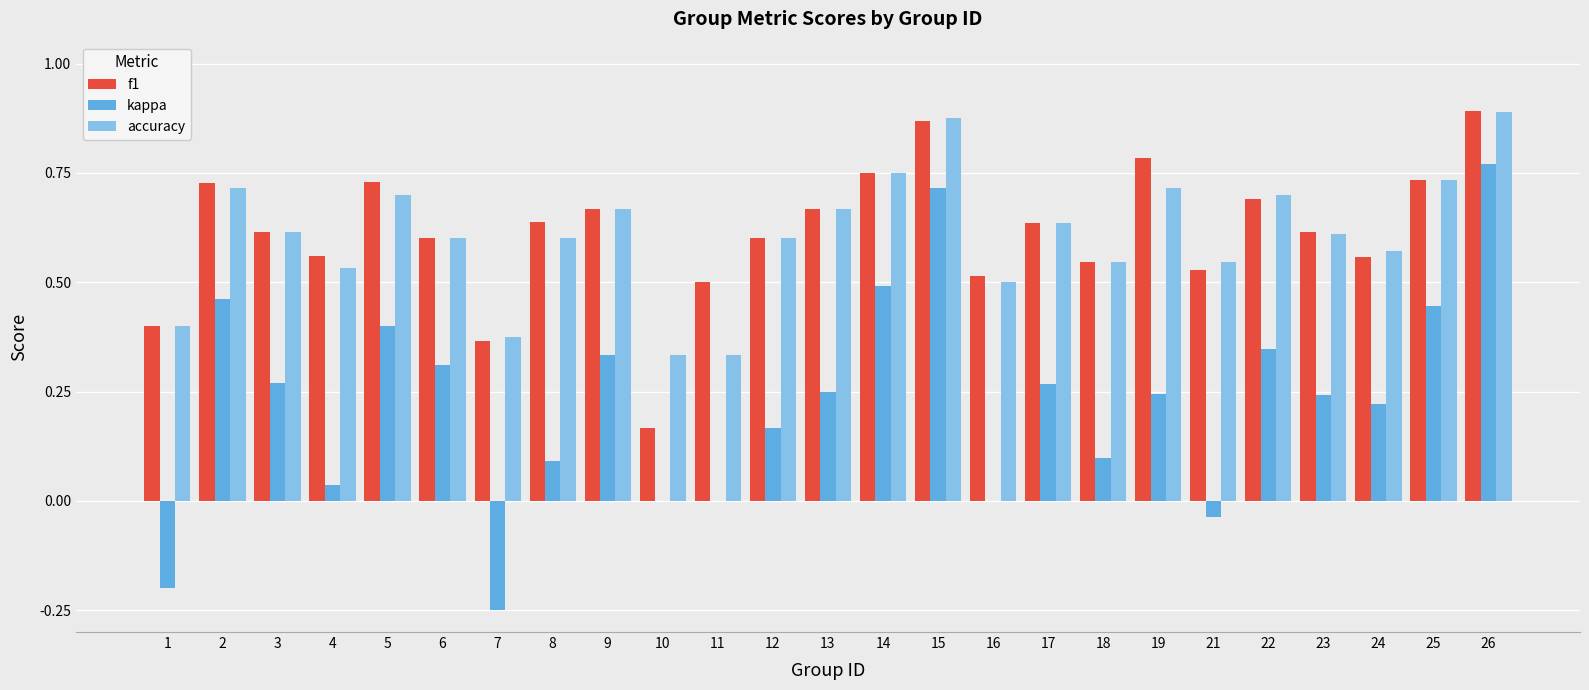

What is the sum of all f1 values?

15.3